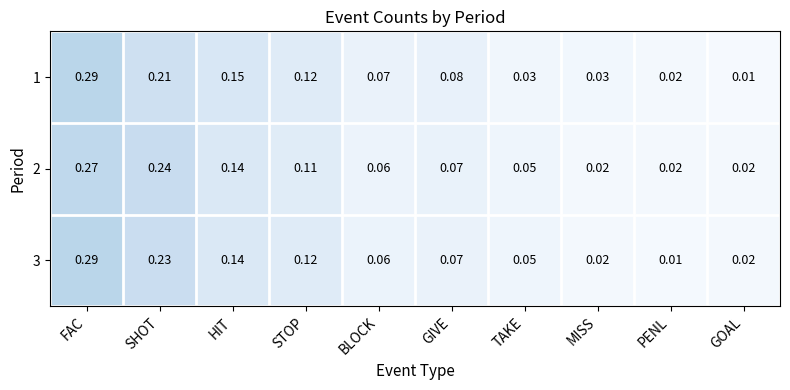

At which category is the sum across all series the highest?

FAC